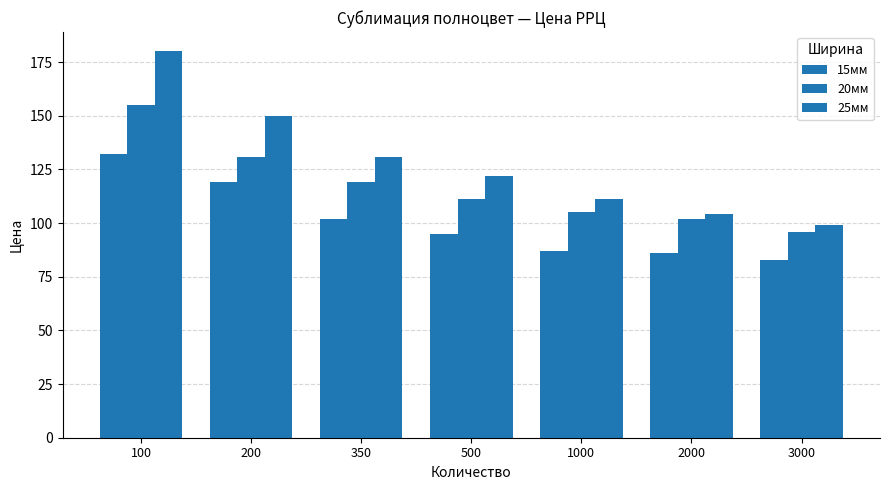

Rank the series by their average value, from lowest to highest.

15мм, 20мм, 25мм